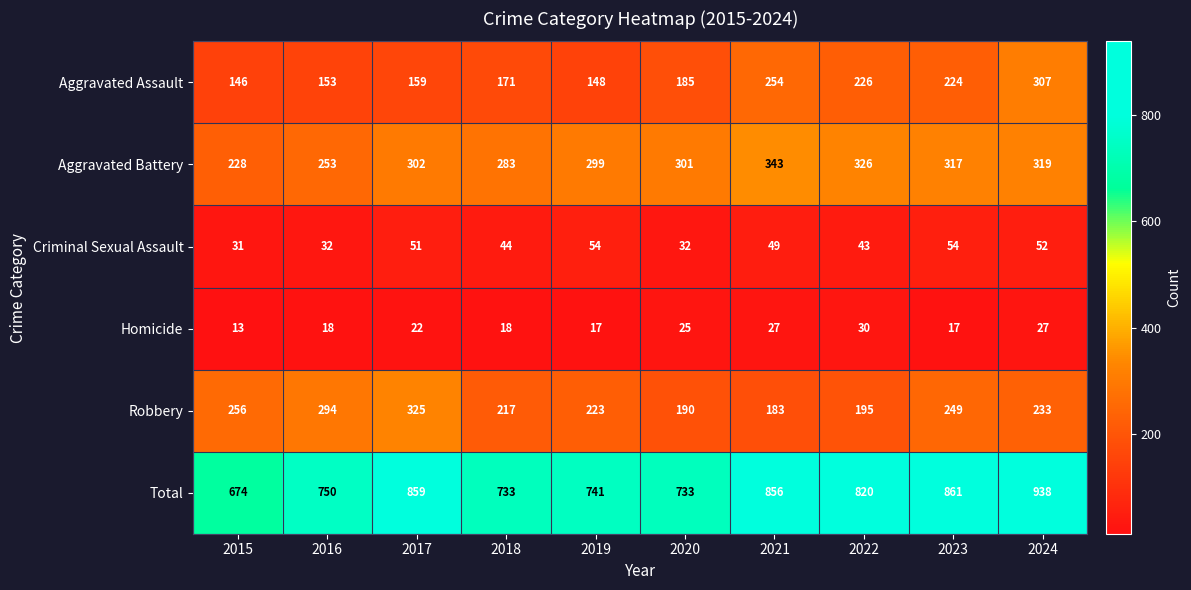

What is the spread (max minus min) of values at 2019?

724